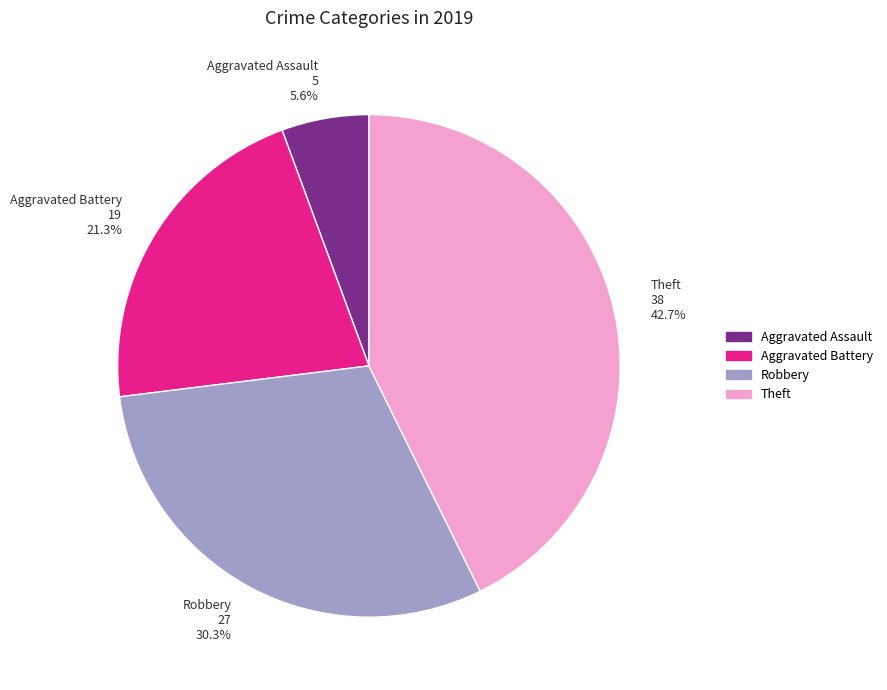

True or false: Aggravated Assault accounts for 20% of the total.

False